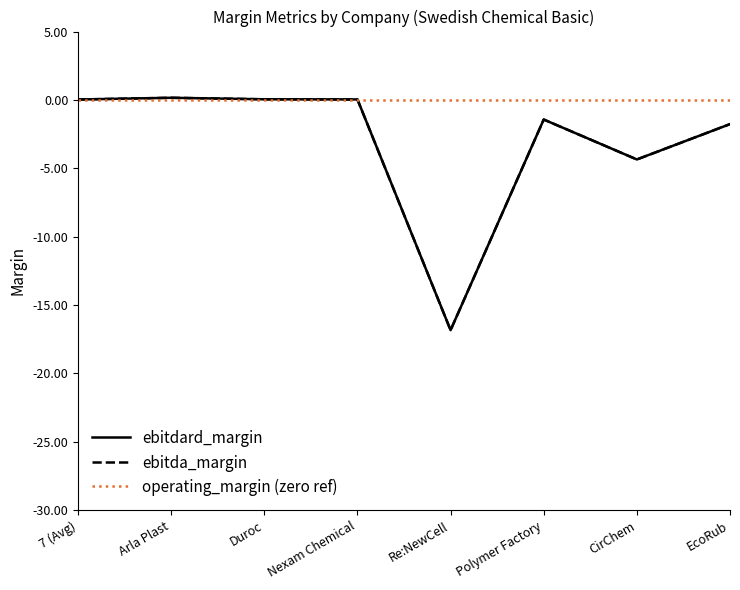

What is the total value across all series at Duroc?

0.1